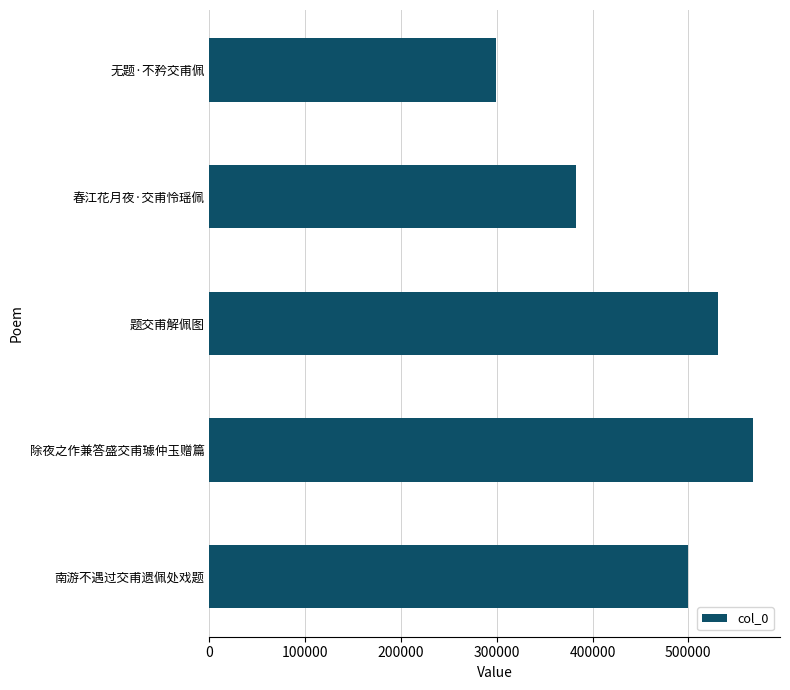

Reading bottom to top, extract all data points from this chart.

南游不遇过交甫遗佩处戏题=499276	除夜之作兼答盛交甫璩仲玉赠篇=567328	题交甫解佩图=530810	春江花月夜·交甫怜瑶佩=382955	无题·不矜交甫佩=299715